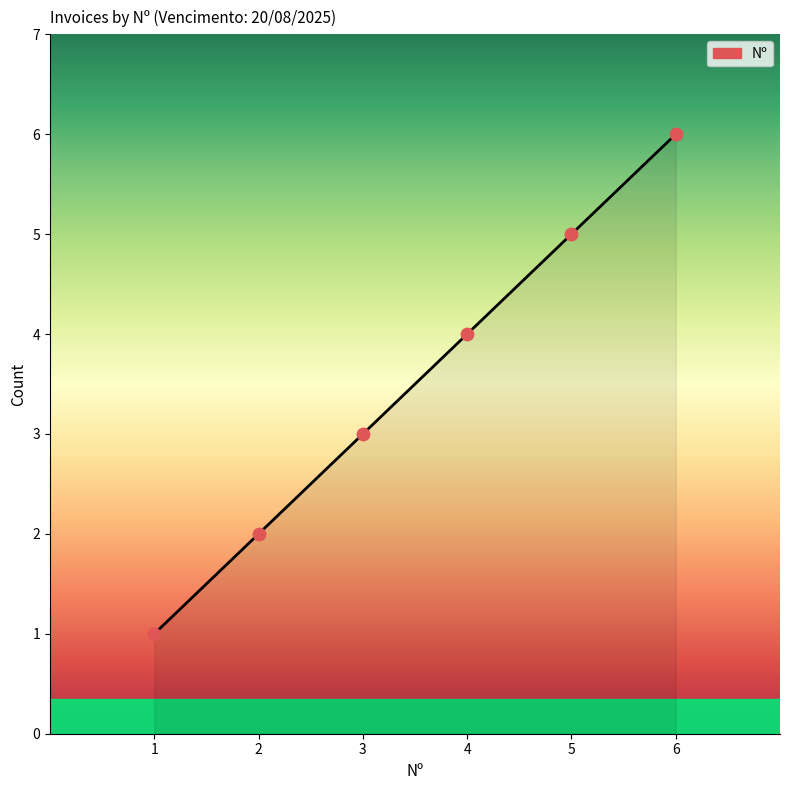

What is the ratio of the value at 5 to the value at 3?

1.7